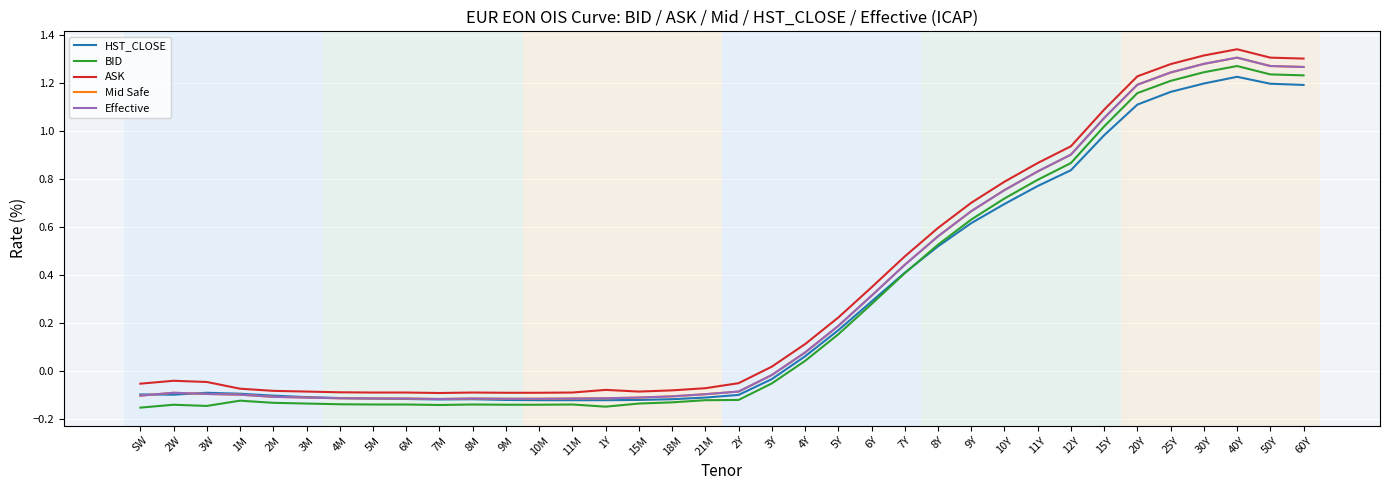

Does the chart have visible grid lines?

Yes